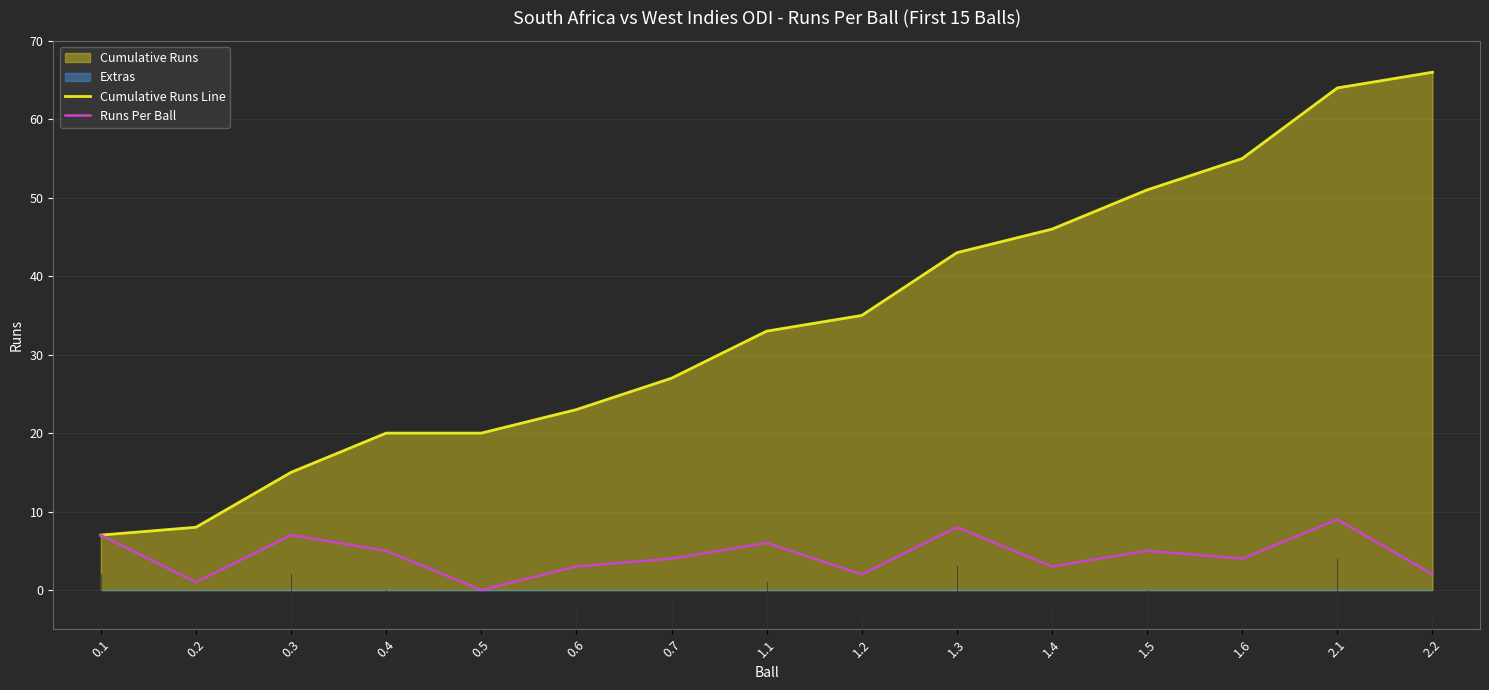

What is the difference between the highest and lowest values at 1.1?

27